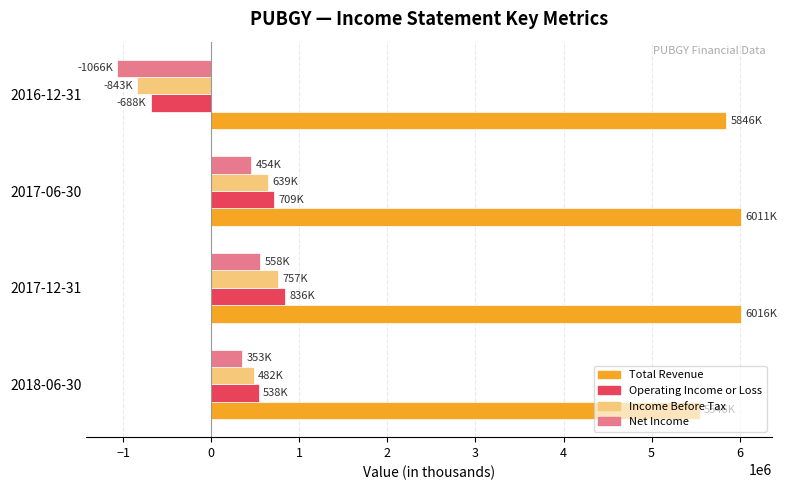

What is the average value of the Income Before Tax series?

258825